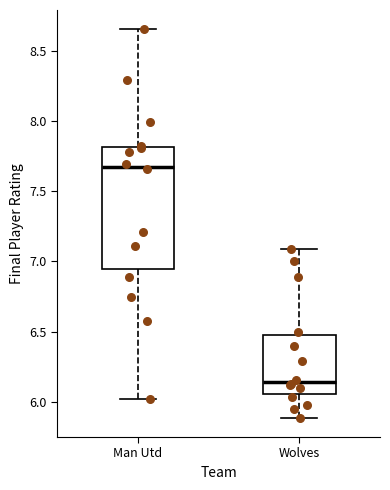

Which box is the tallest, from its lower edge to its upper edge?

Man Utd